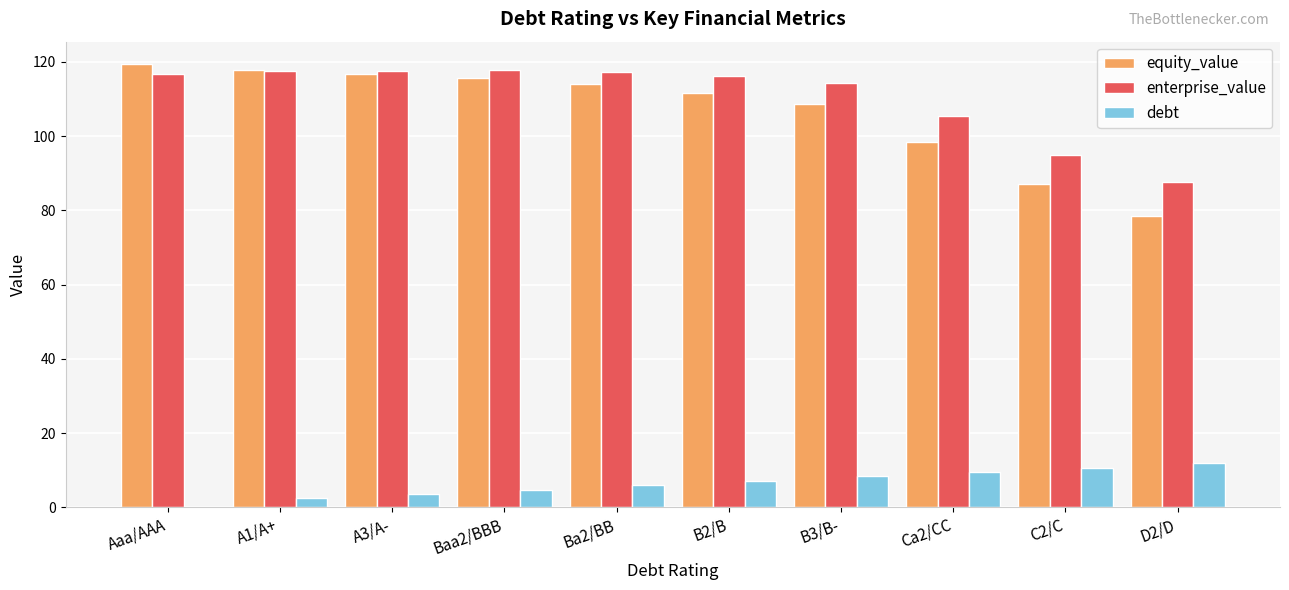

What are all the series names shown in the legend?

equity_value, enterprise_value, debt